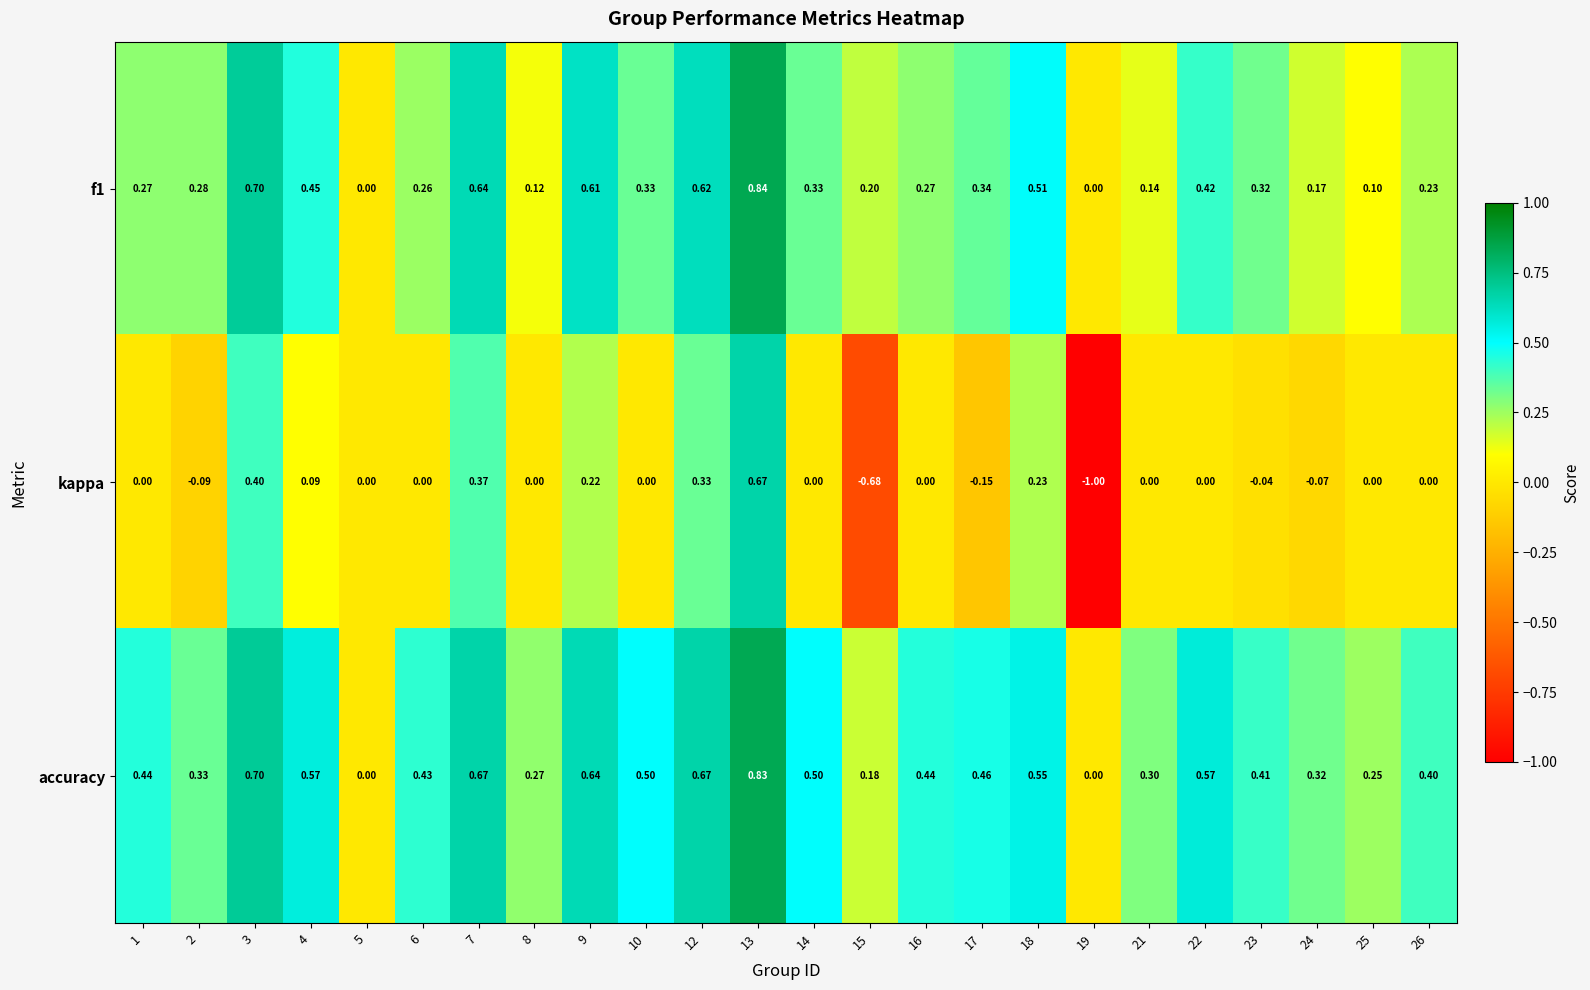

At 7, list the series in order from smallest to largest.

kappa, f1, accuracy